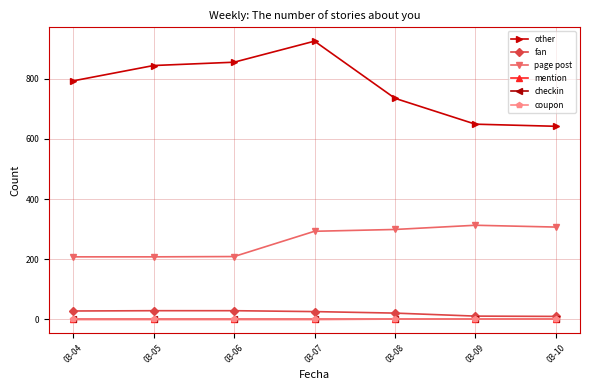

Does the chart have visible grid lines?

Yes